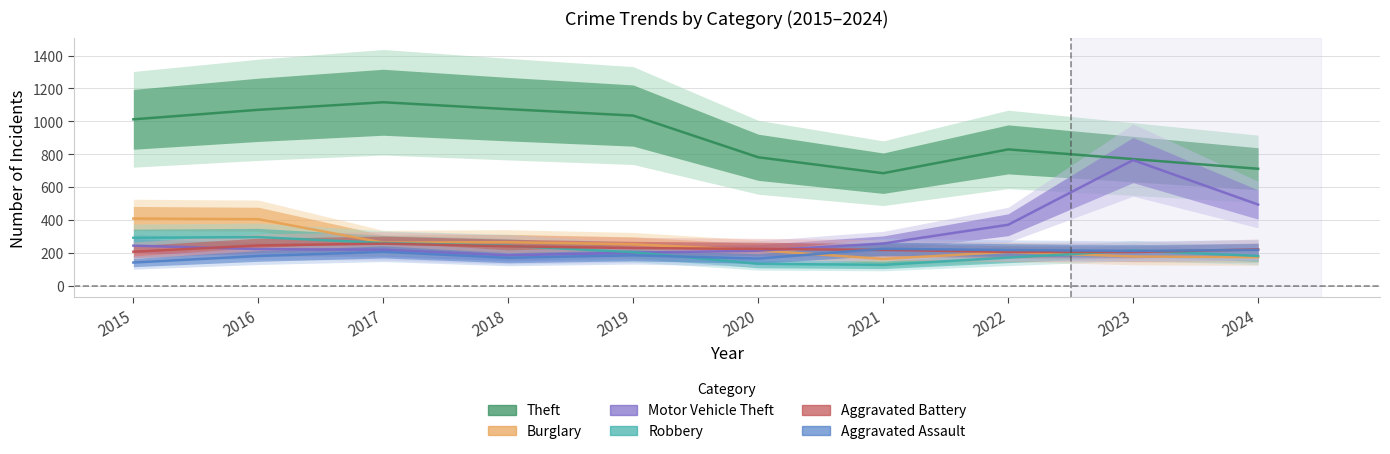

Reading right to left, list all the values displayed in this chart.

Theft: 711	770	829	684	781	1035	1074	1116	1070	1012
Burglary: 172	177	205	162	215	251	264	261	404	408
Motor Vehicle Theft: 493	764	370	256	212	200	184	218	222	243
Robbery: 180	213	170	126	132	203	242	259	295	291
Aggravated Battery: 220	204	205	217	223	228	239	255	244	206
Aggravated Assault: 217	211	216	224	164	184	169	205	180	140